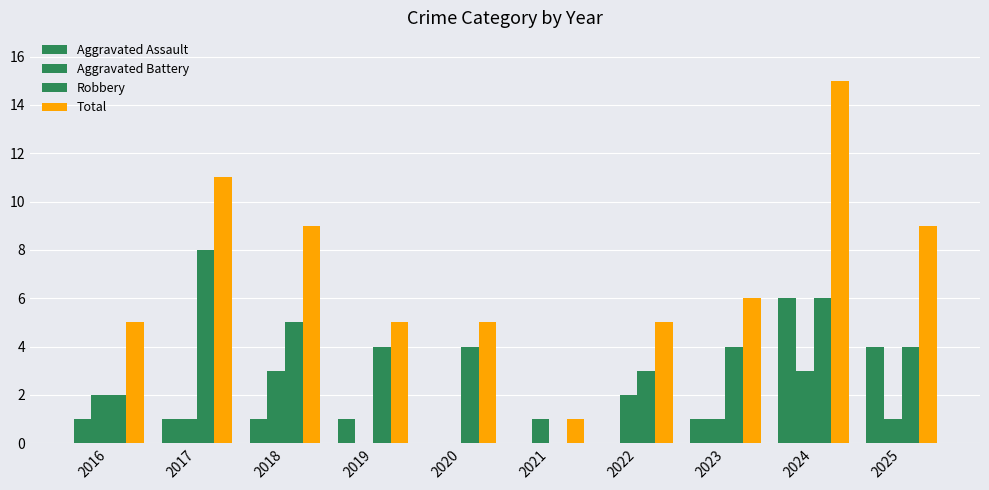

Read the Aggravated Assault value at 2025.

4